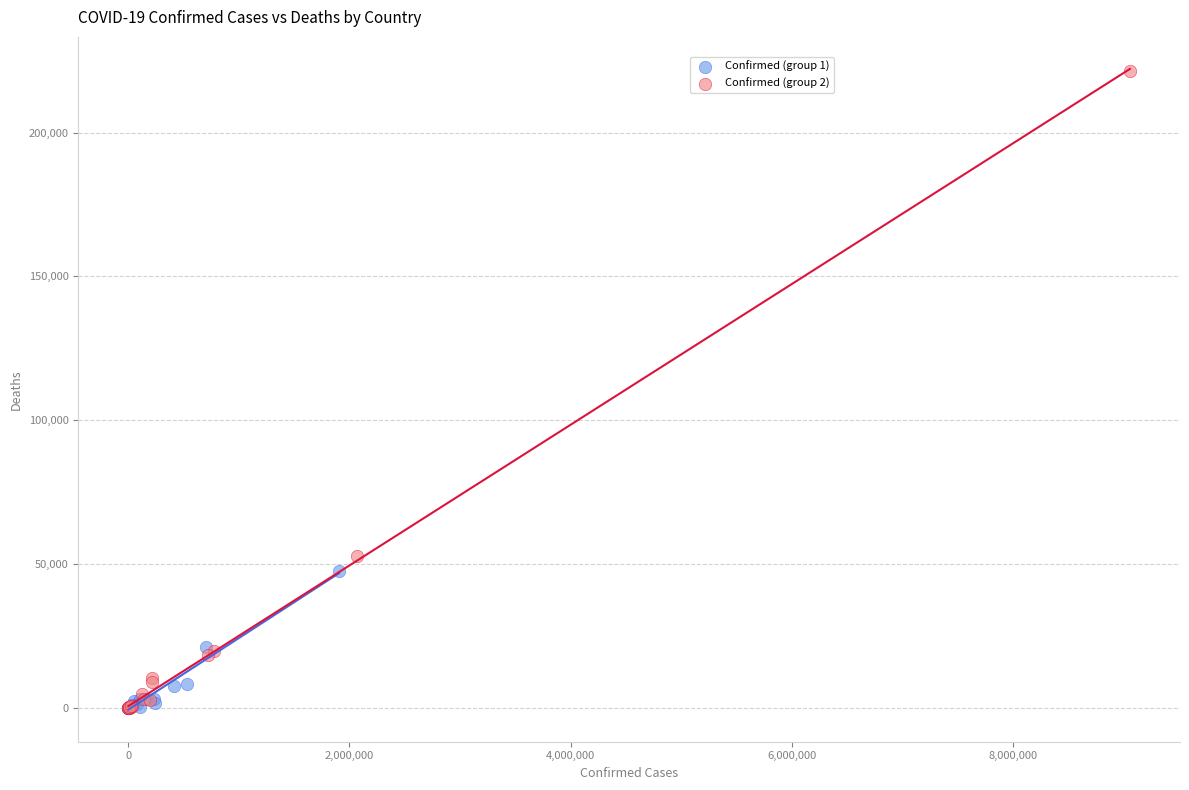

Which series has the largest Y range (max minus min)?

Confirmed (group 2)